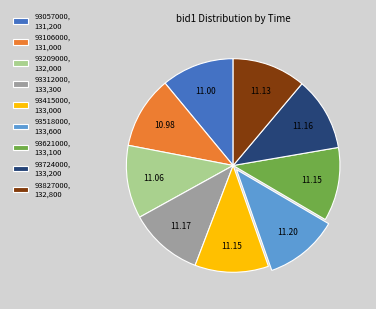

Do 93057000, 131,200 and 93312000, 133,300 together represent more than half of the pie?

No